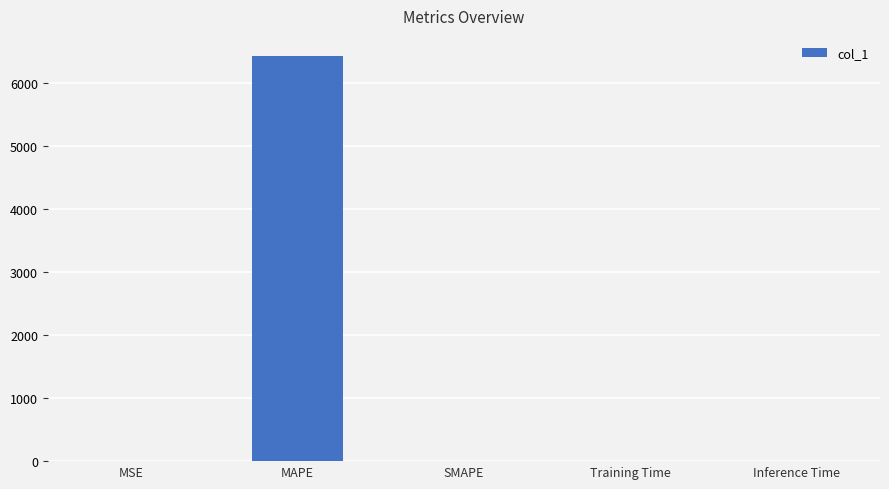

The value at Training Time is 0.0. True or false?

True